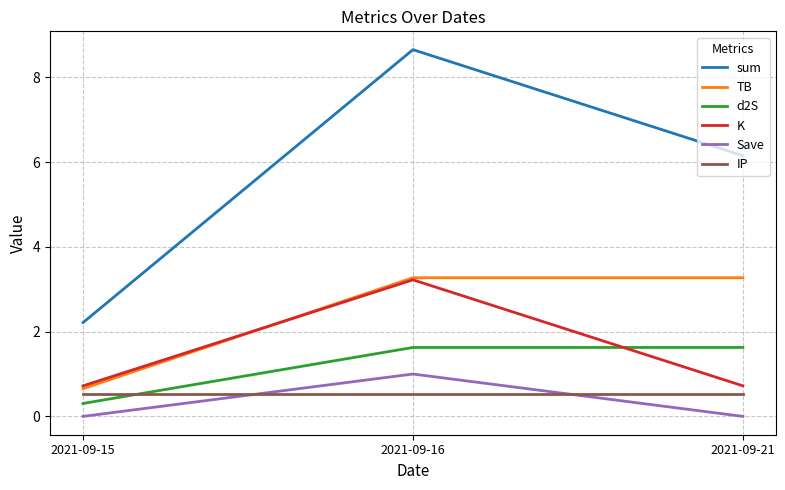

What is the difference between the K values at 2021-09-16 and 2021-09-15?

2.5